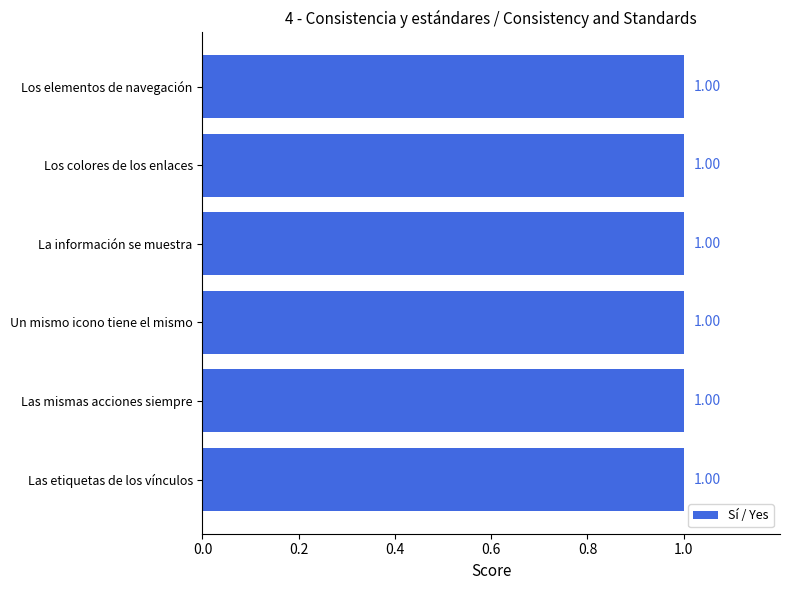

What is the maximum value shown in the chart?

1